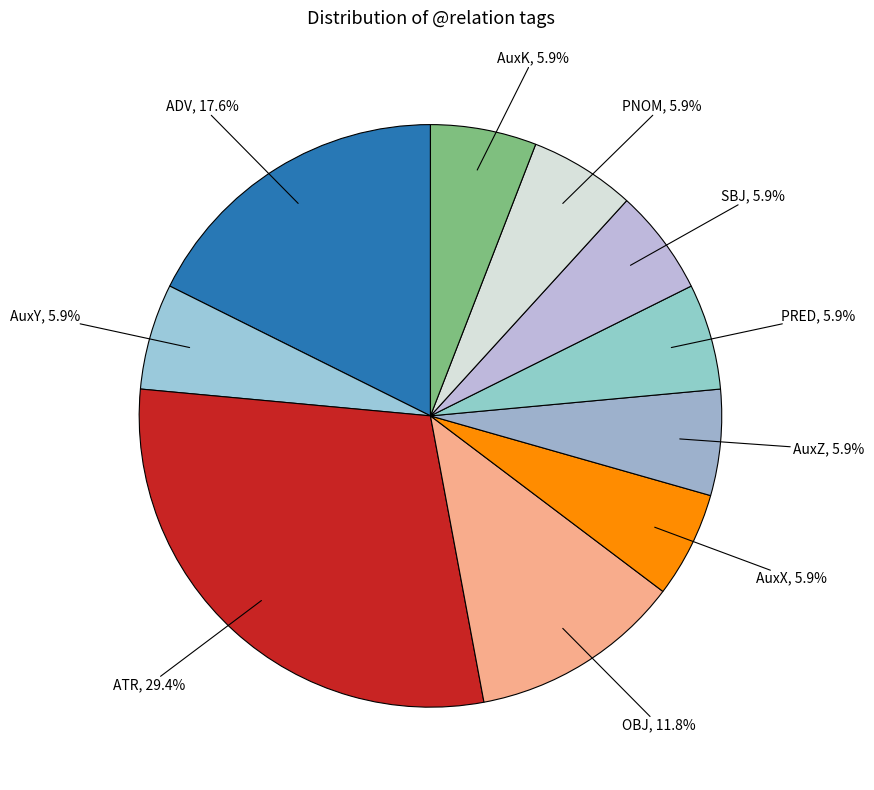

Is there a majority slice in this chart?

No